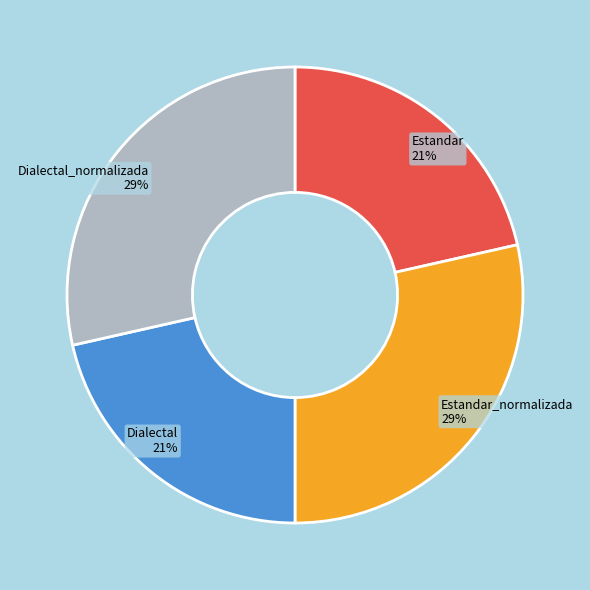

To the nearest percent, what is the combined percentage of Estandar and Dialectal_normalizada?

50%